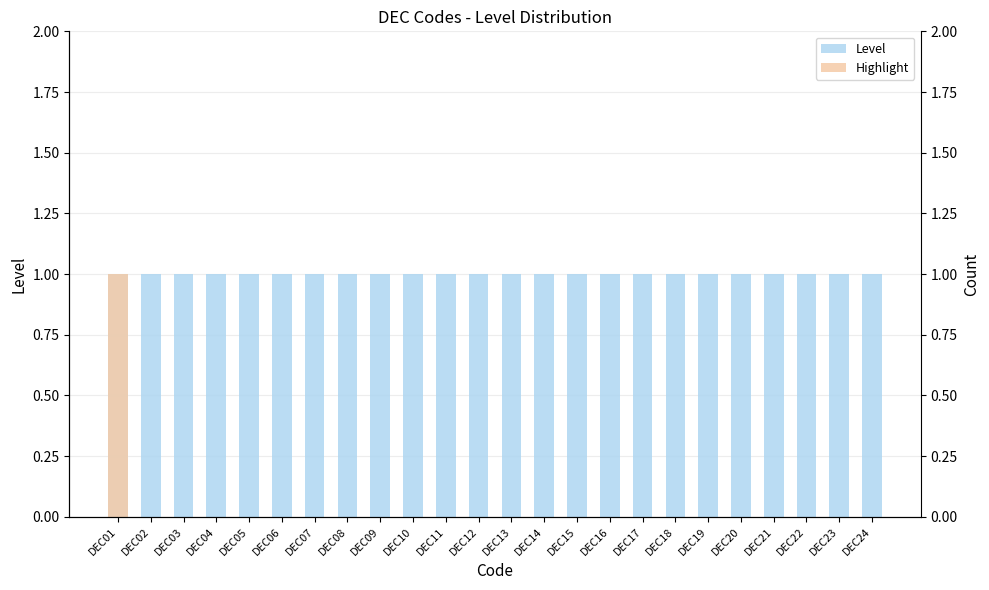

List the labels in order of Highlight value, smallest first.

DEC02, DEC03, DEC04, DEC05, DEC06, DEC07, DEC08, DEC09, DEC10, DEC11, DEC12, DEC13, DEC14, DEC15, DEC16, DEC17, DEC18, DEC19, DEC20, DEC21, DEC22, DEC23, DEC24, DEC01